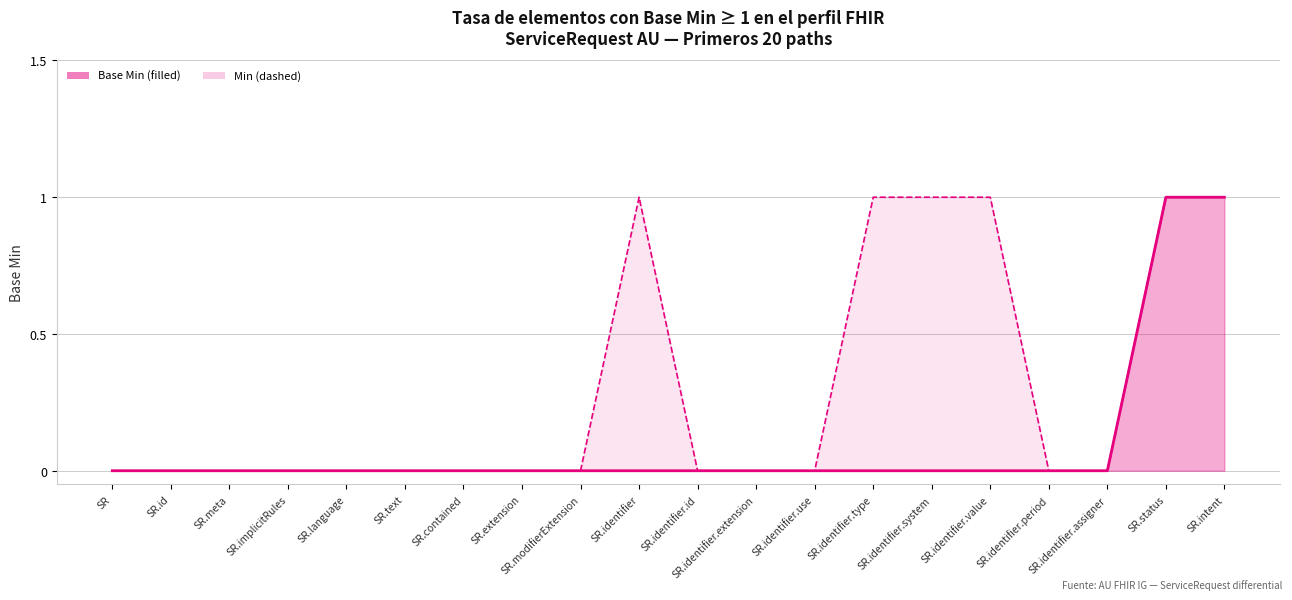

List the series in order of their peak value, lowest first.

Base Min, Min